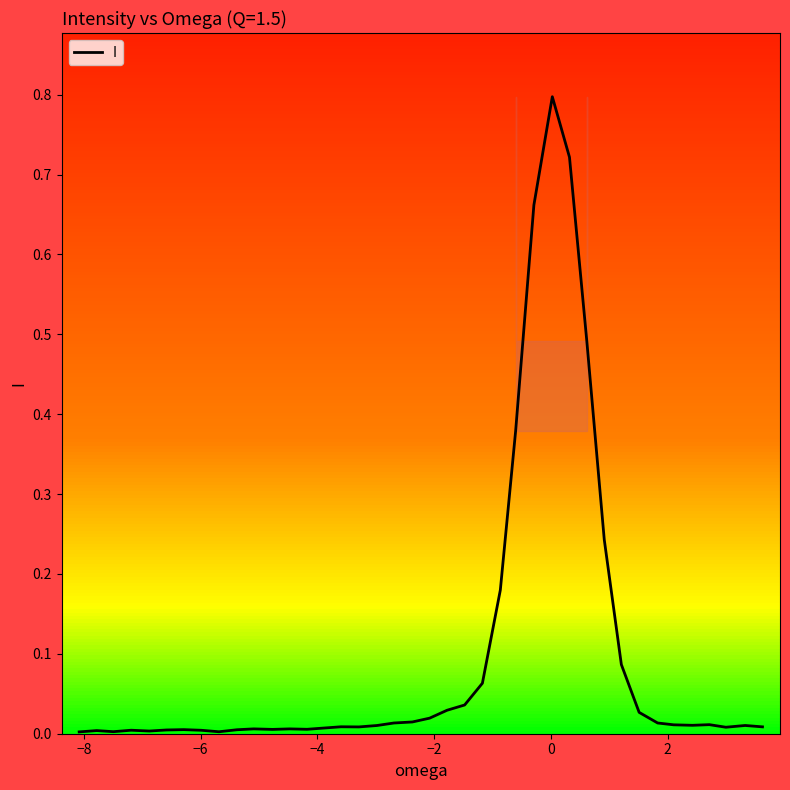

What is the maximum value shown in the chart?

0.8